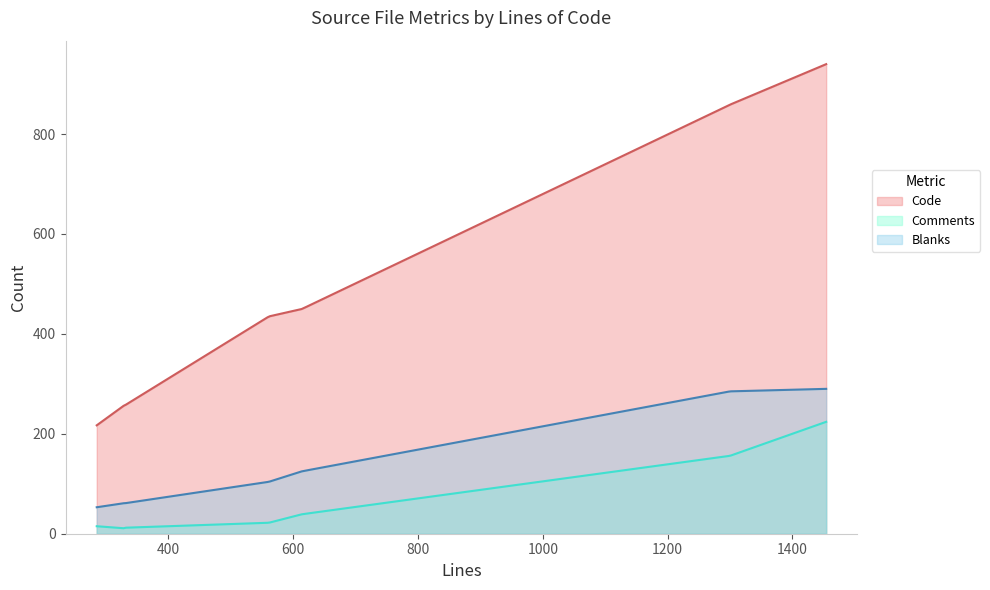

What is the approximate value of Code at 328?

256